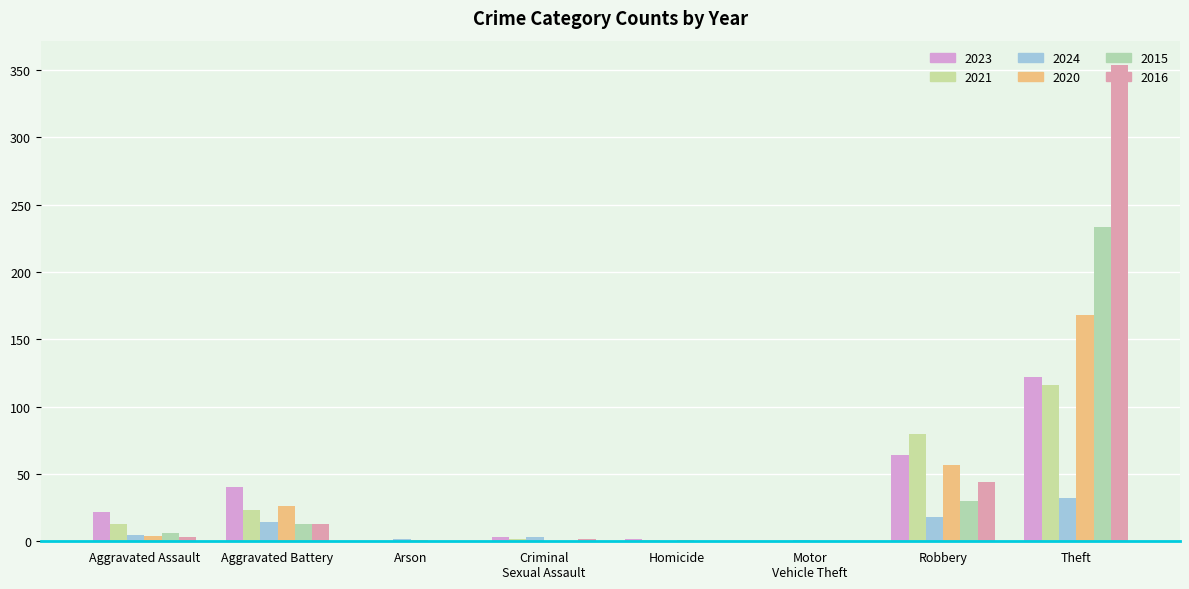

What is the difference between the 2024 values at Robbery and Aggravated Battery?

4